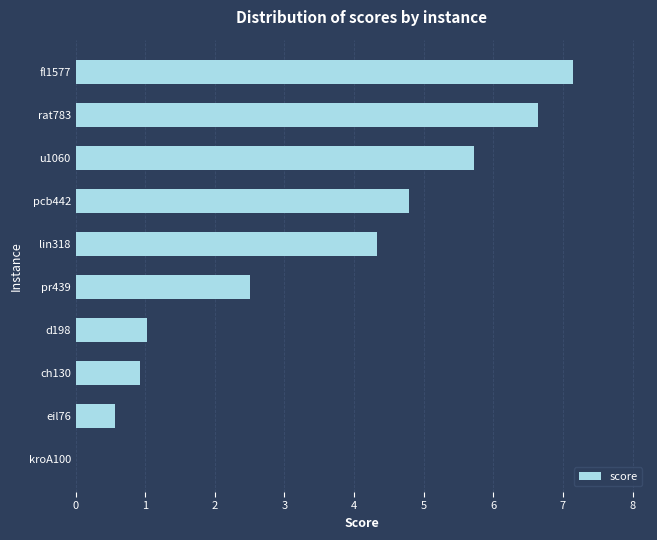

Reading bottom to top, extract all data points from this chart.

kroA100=0.0	eil76=0.6	ch130=0.9	d198=1.0	pr439=2.5	lin318=4.3	pcb442=4.8	u1060=5.7	rat783=6.6	fl1577=7.2